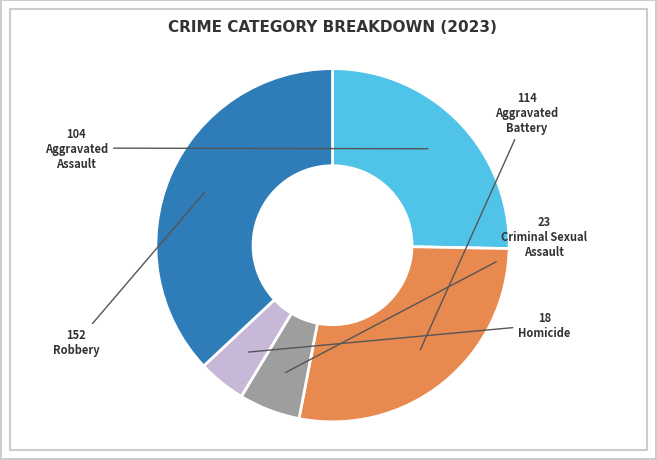

Is there any slice that represents more than half of the pie?

No